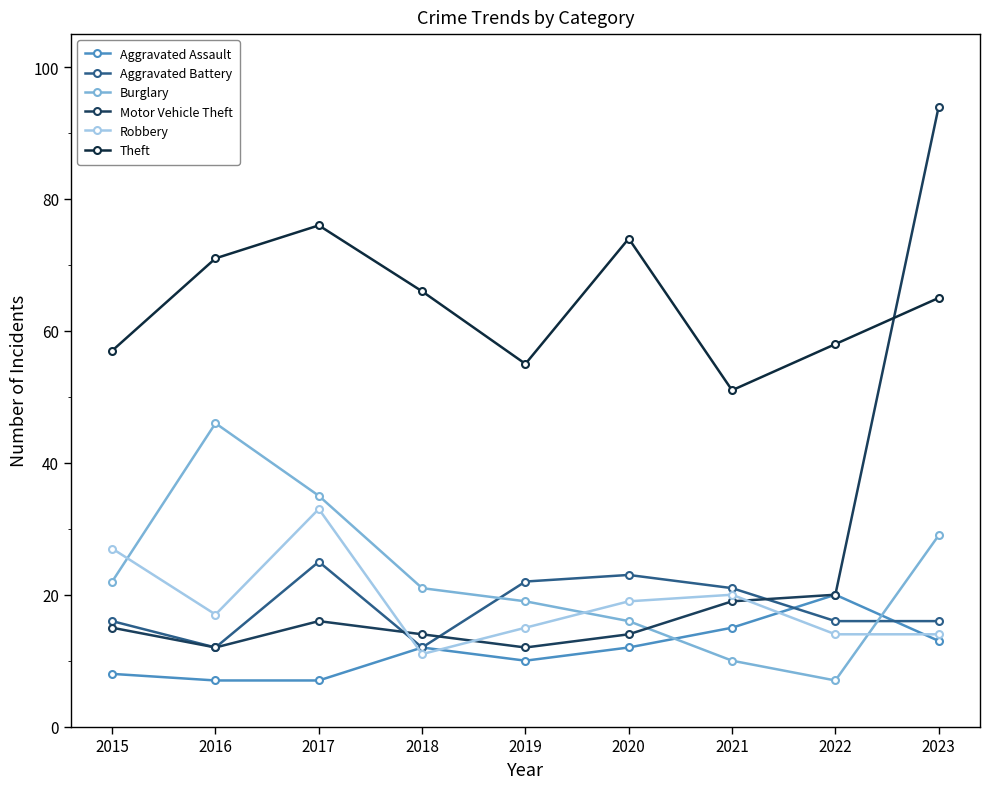

What is the maximum value shown in the chart?

94